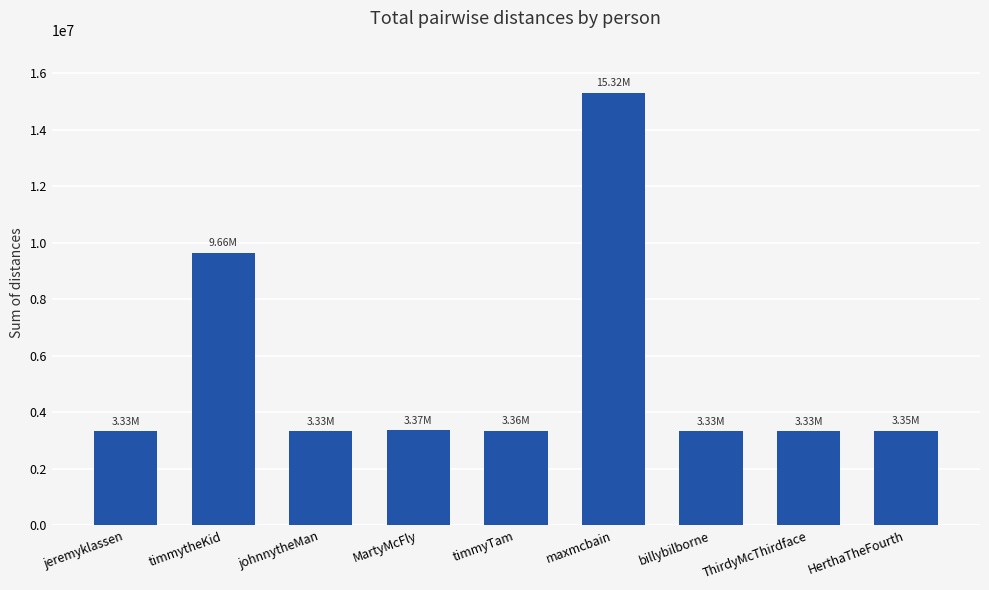

What is the label of the 9th bar from the left?

HerthaTheFourth